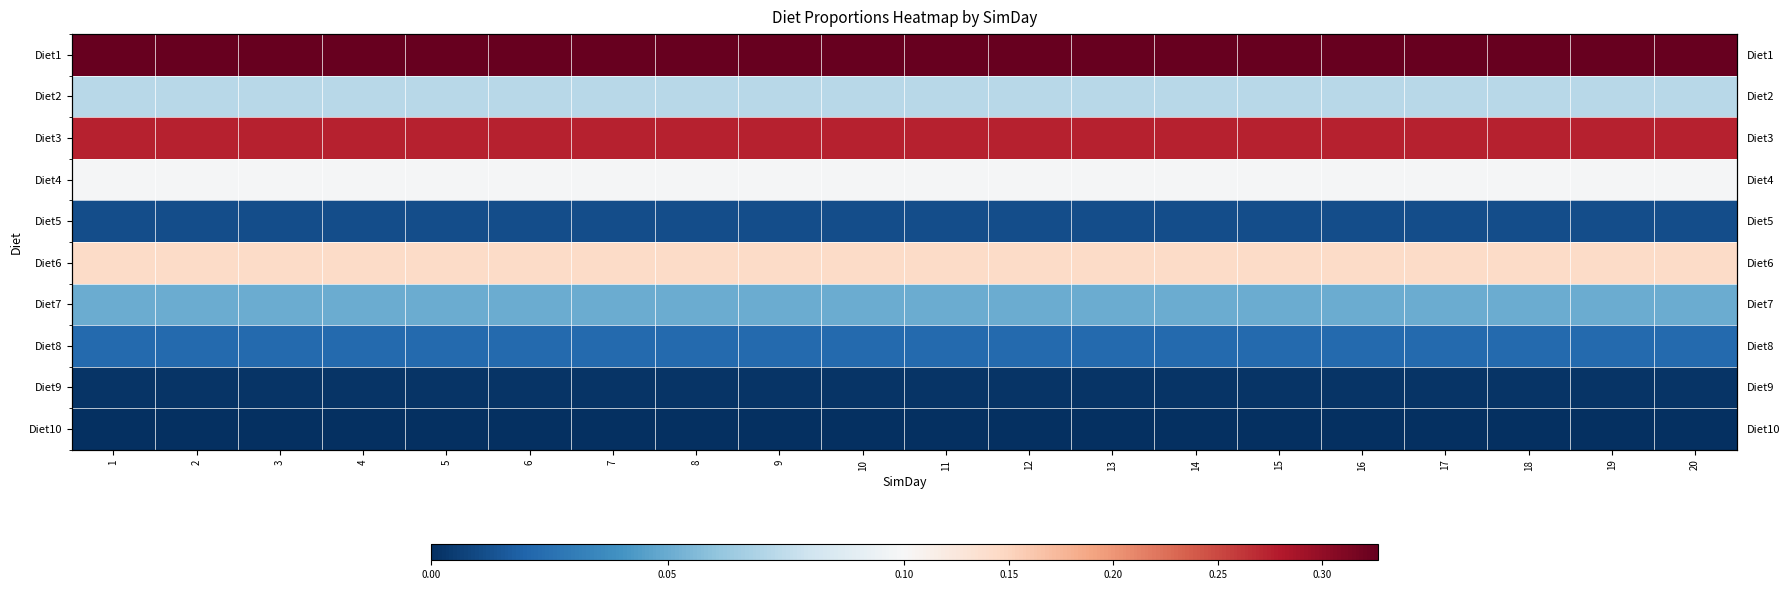

Where is Diet8 nearest to the value 0?

1